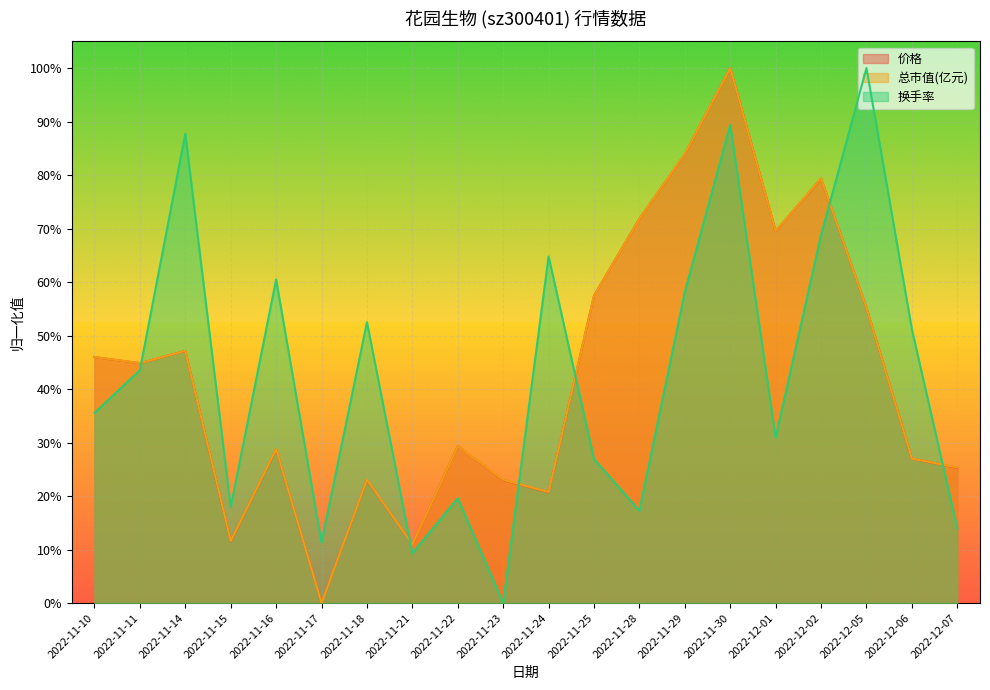

Where is 换手率 nearest to the value 0?

2022-11-23